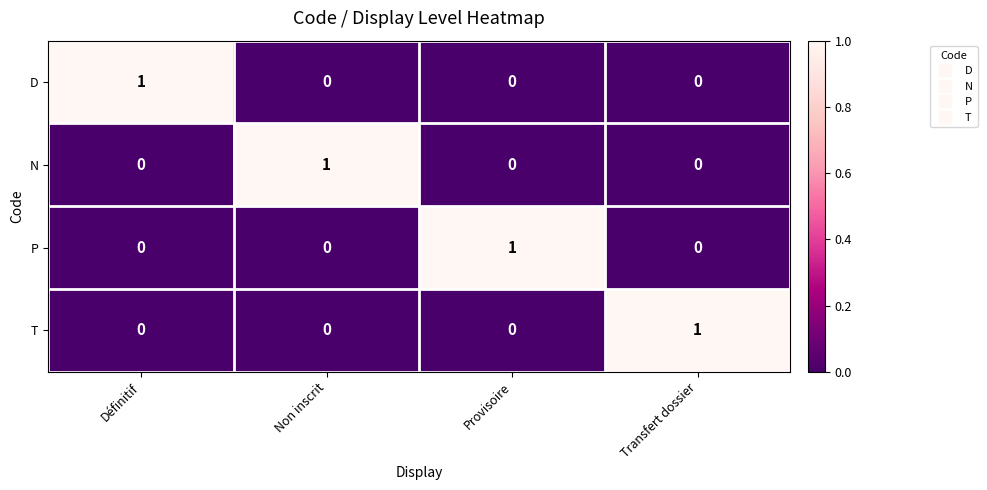

At how many categories does at least one series exceed 0?

4